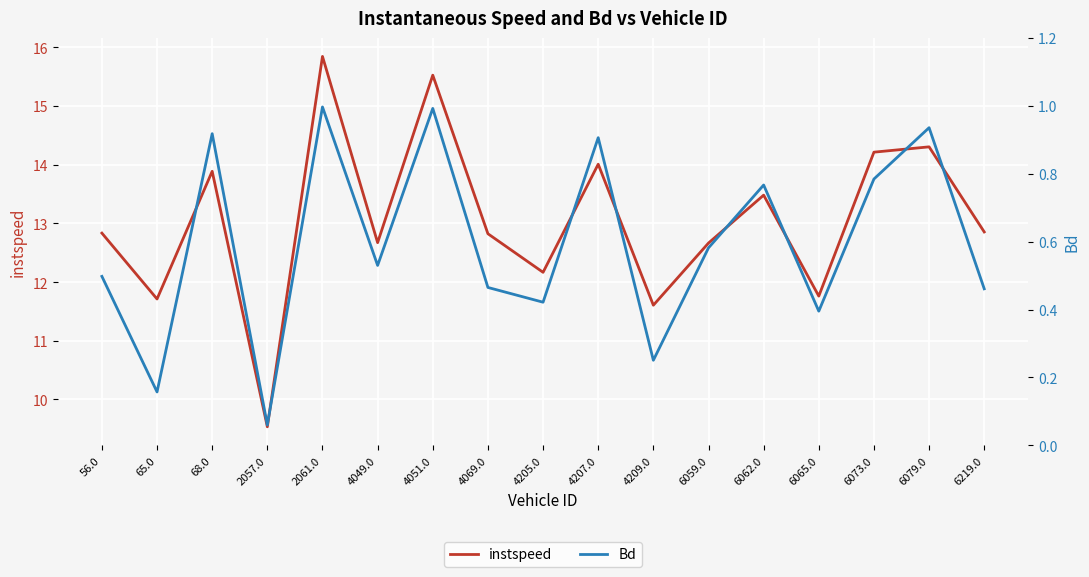

Does the chart display data point markers on the line(s)?

No